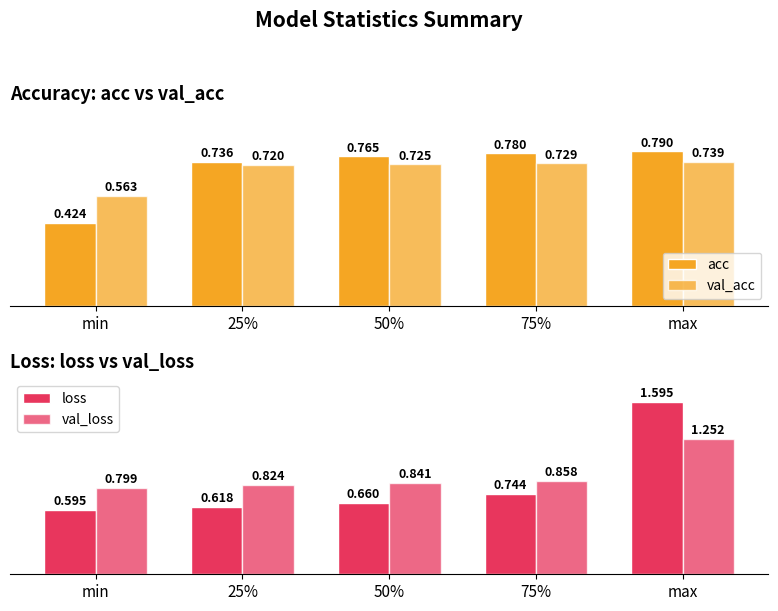

What is the difference between the maximum and minimum values in the acc series?

0.4